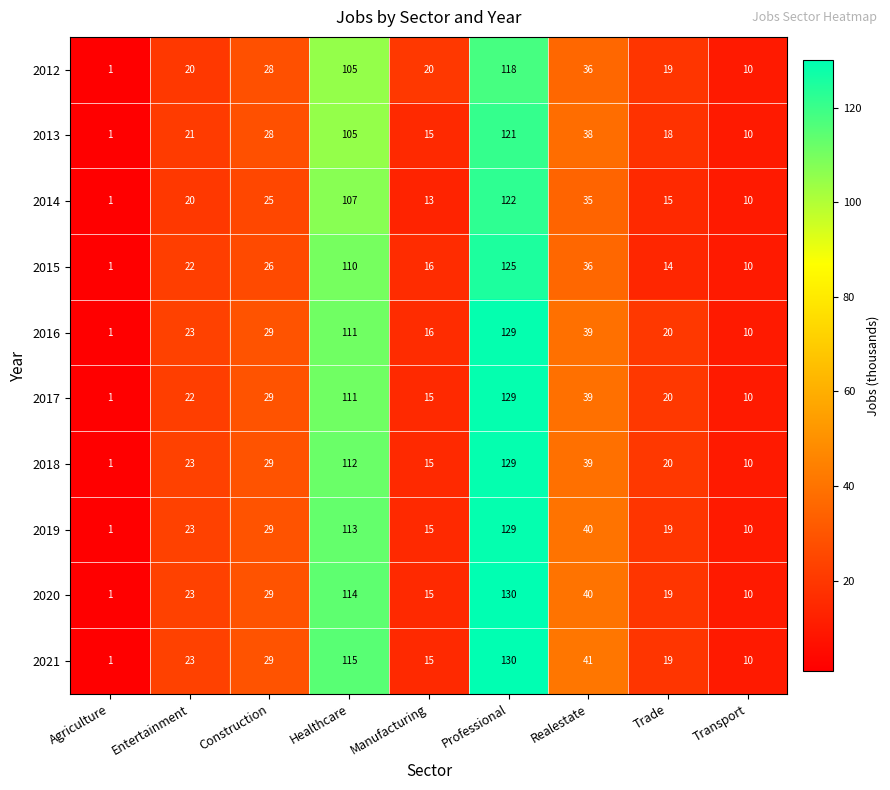

What is the difference between the highest and lowest values at Trade?

6